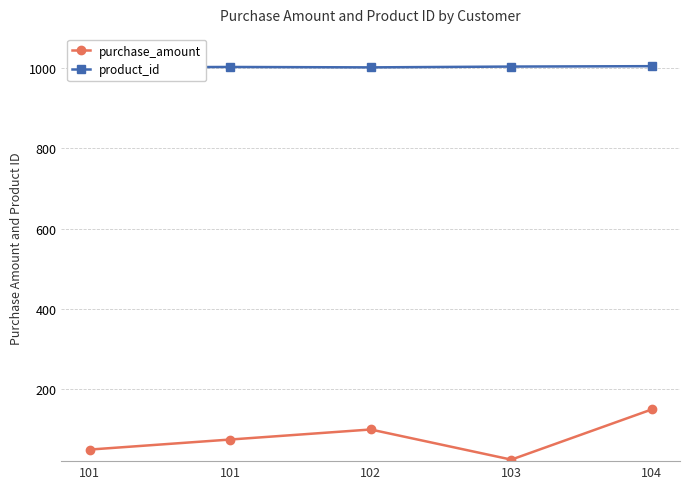

What is the value of the purchase_amount point at the 2nd from the left?

50